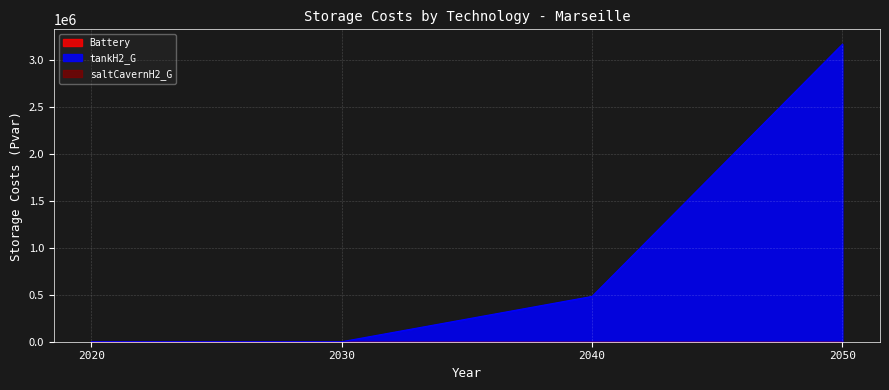

Reading left to right, what are all the values shown in this chart?

Battery: 0.0	0.0	0.0	0.0
tankH2_G: 0.0	0.0	482461.4	3166762.7
saltCavernH2_G: 0.0	0.0	0.0	0.0